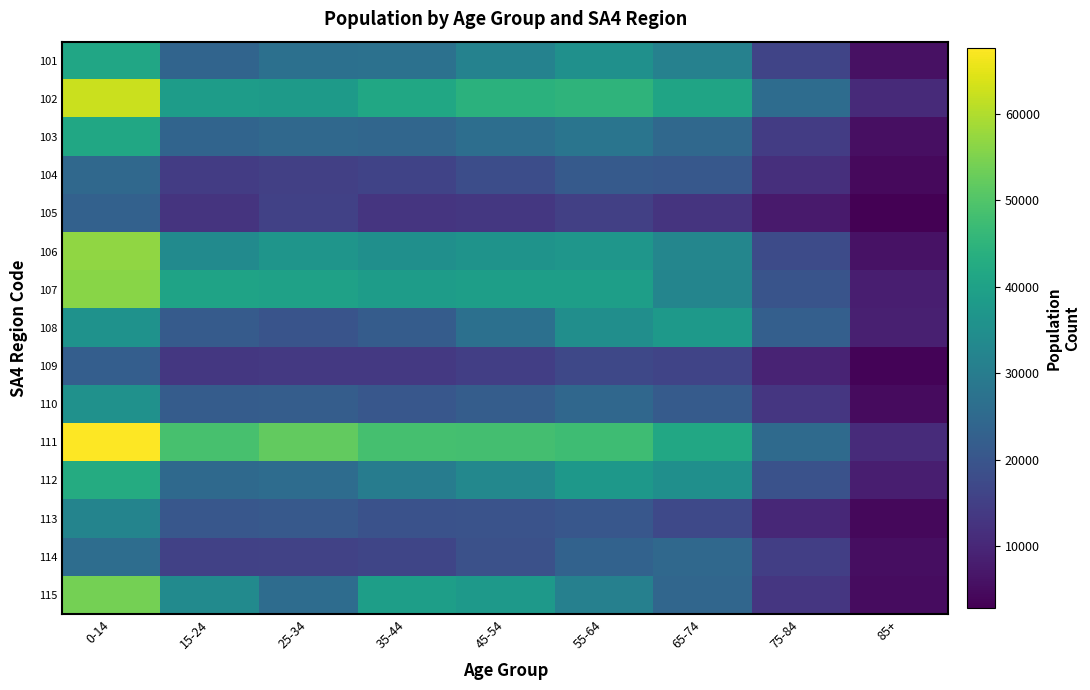

What is the total value across all series at 35-44?

404141